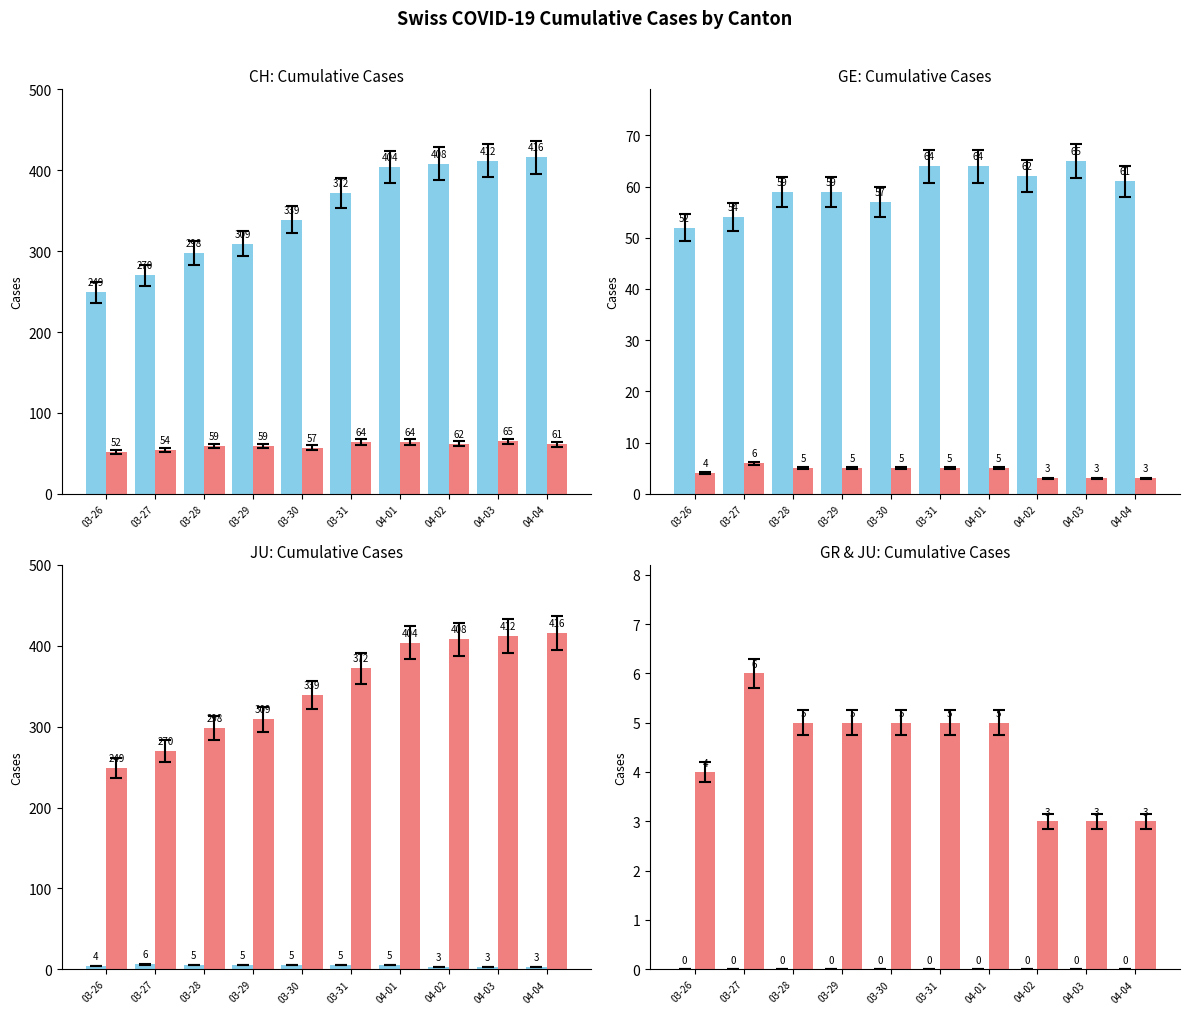

What is the difference between the maximum and minimum values in the CH series?

167